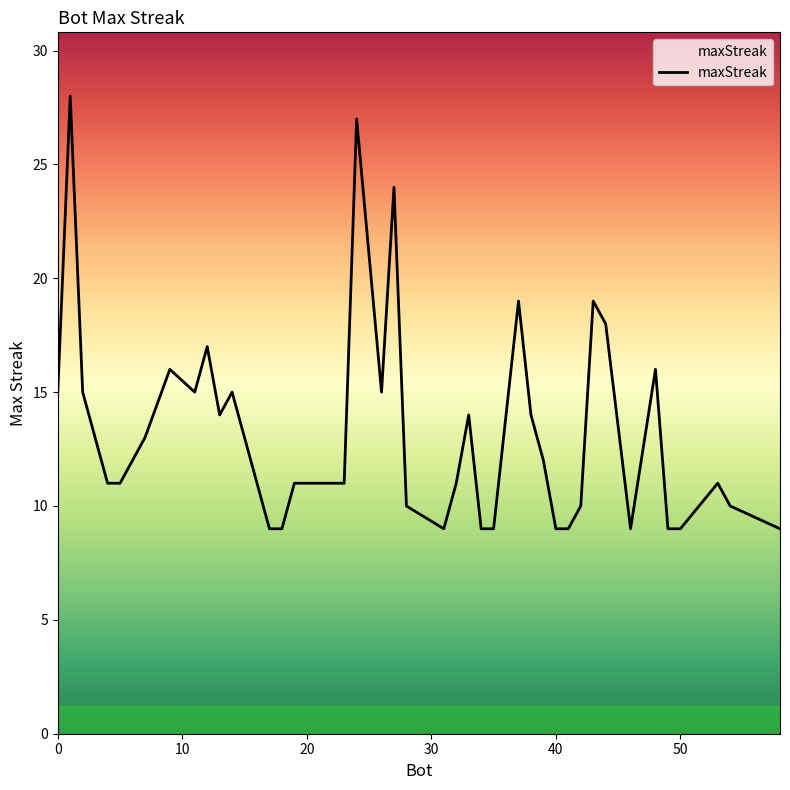

What is the smallest value displayed?

9